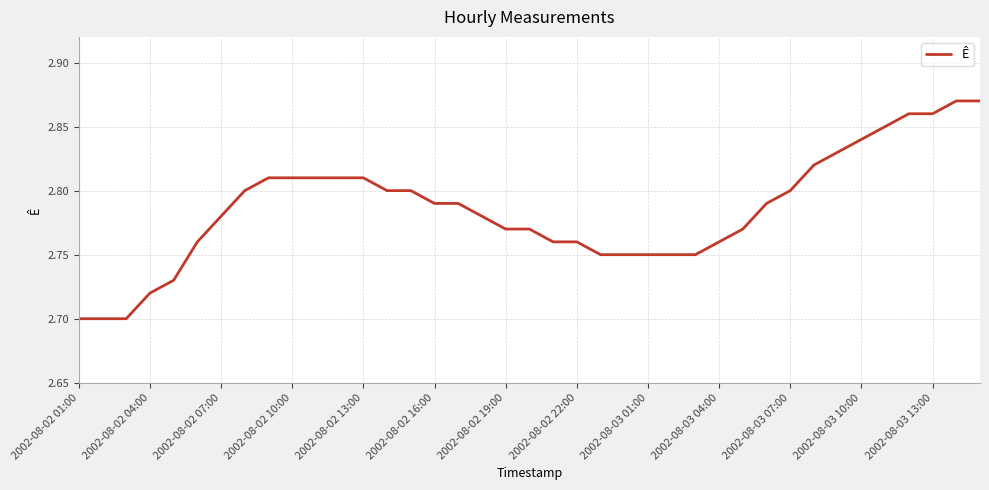

Which label corresponds to the smallest value in the chart?

2002-08-02 01:00